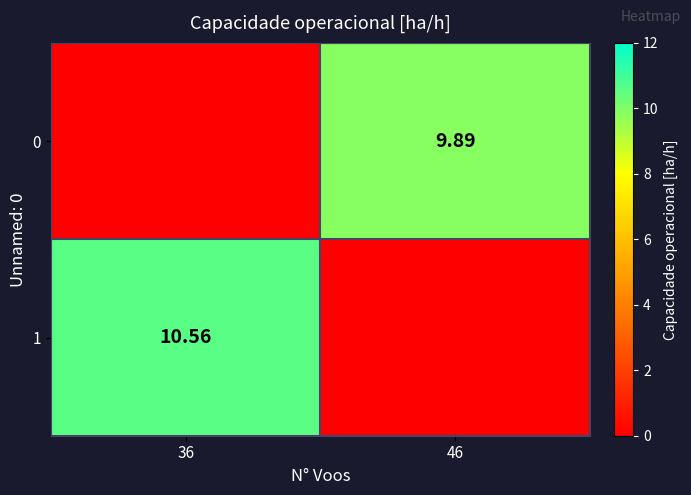

Where does the 0 series first go above 9?

46